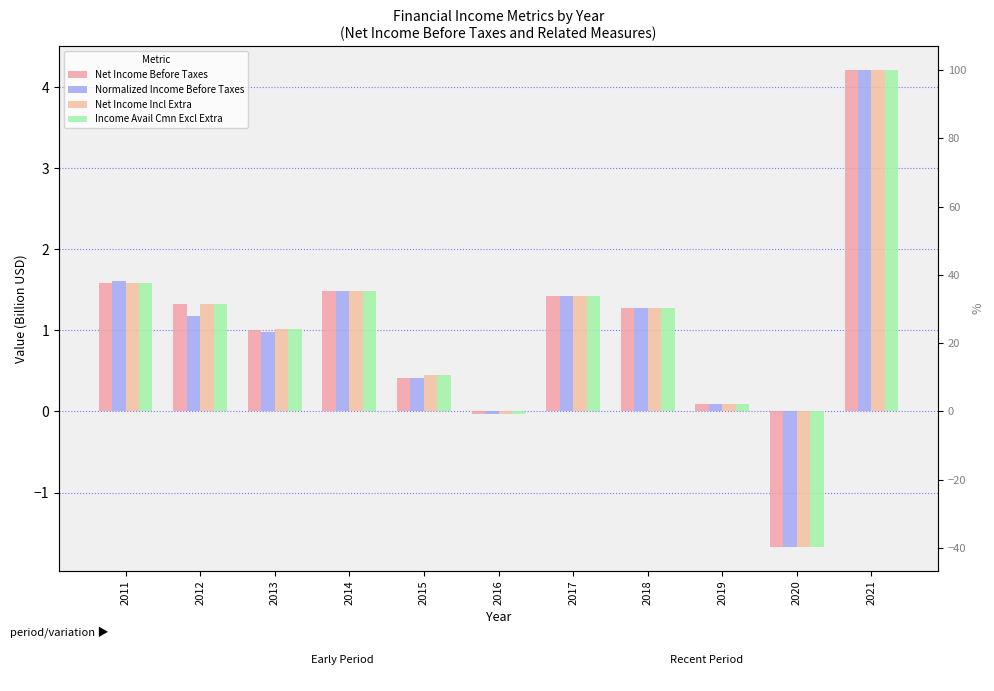

Is the value of Normalized Income Before Taxes at 2019 greater than the value of Income Avail Cmn Excl Extra at 2019?

No